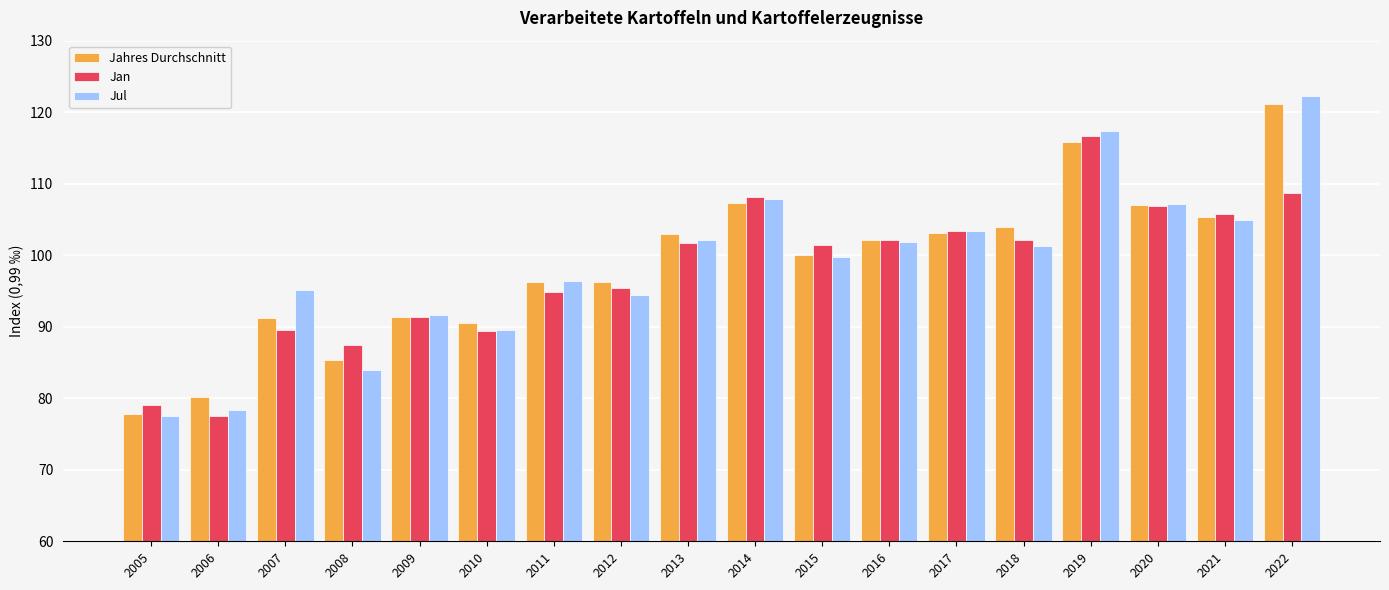

Does the chart contain stacked bars?

No